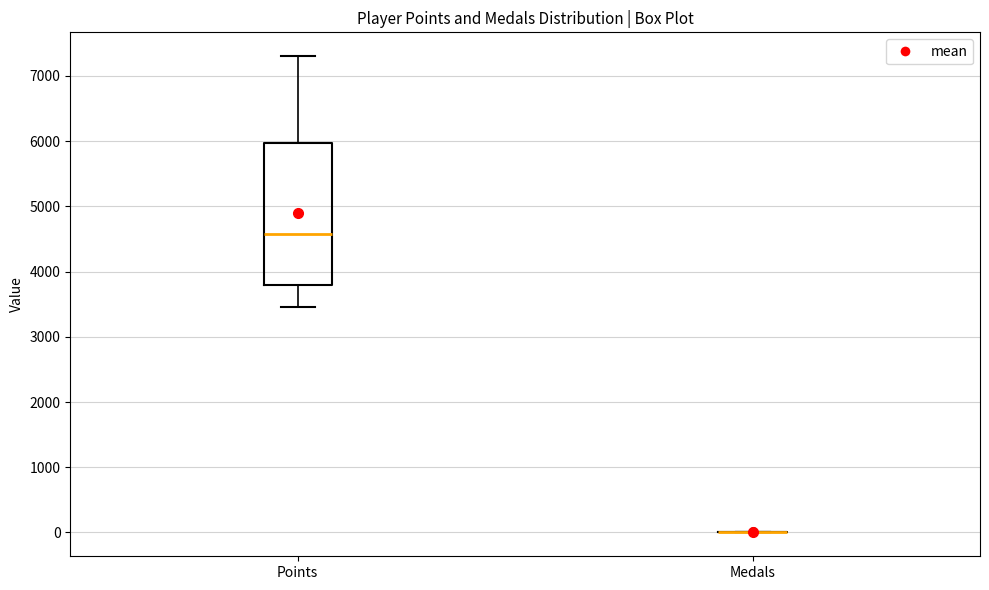

Which box is the tallest, from its lower edge to its upper edge?

Points